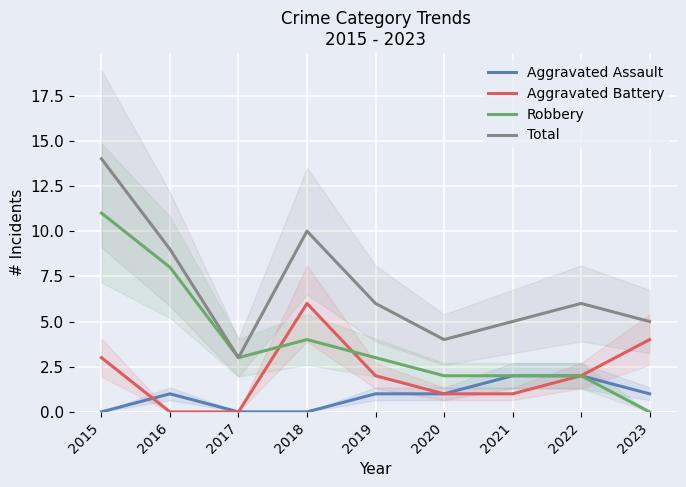

Reading left to right, list all the values displayed in this chart.

Aggravated Assault: 0	1	0	0	1	1	2	2	1
Aggravated Battery: 3	0	0	6	2	1	1	2	4
Robbery: 11	8	3	4	3	2	2	2	0
Total: 14	9	3	10	6	4	5	6	5